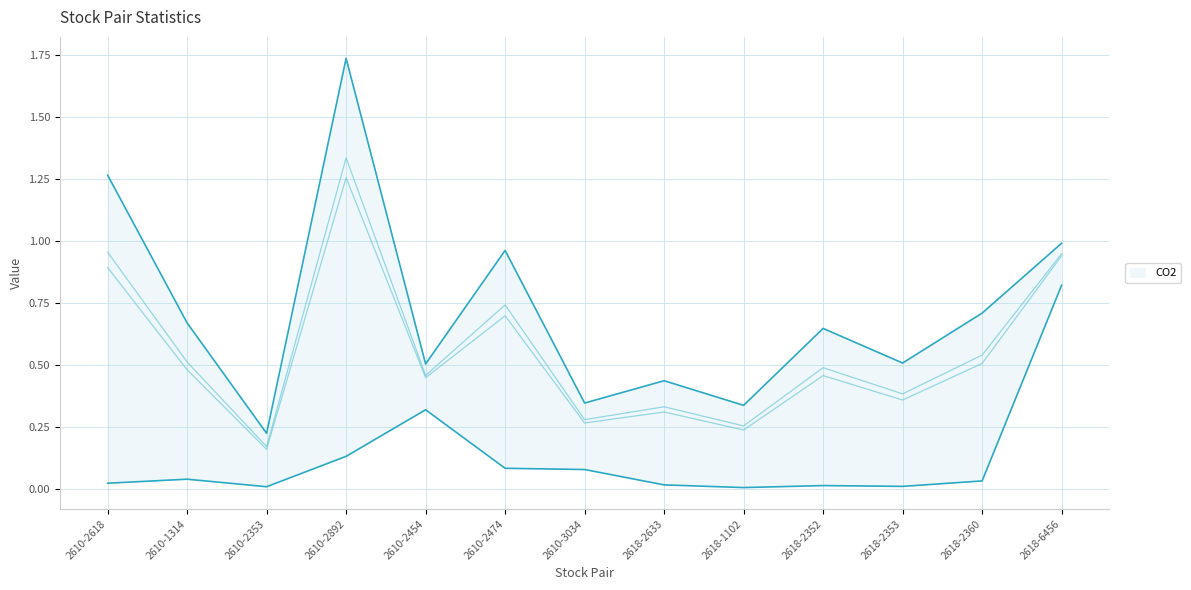

Is this an area chart (filled region under the line)?

No